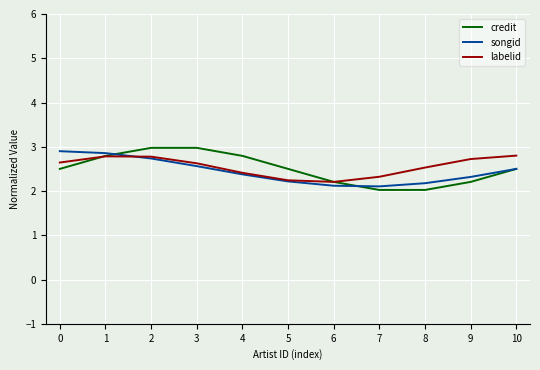

The credit series shows 2.2 at 9. True or false?

True